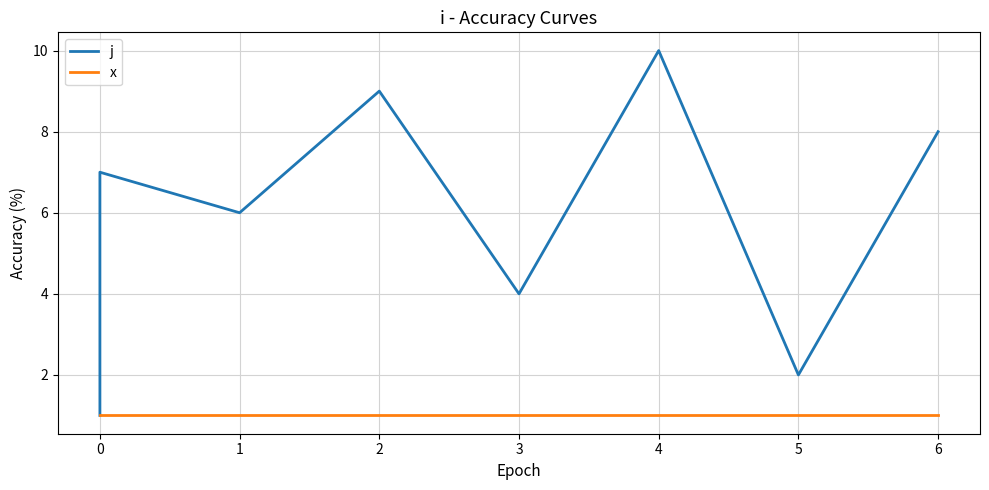

Rank the series at 0 from lowest to highest value.

j, x